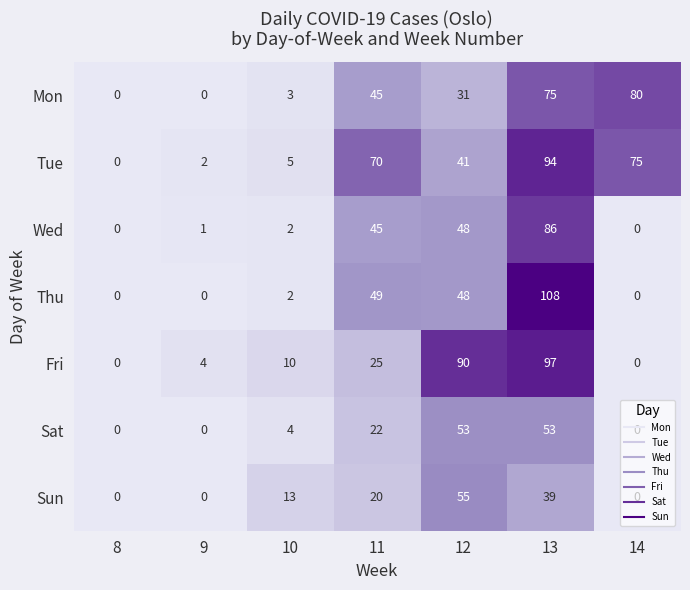

Rank the series at 13 from highest to lowest value.

Thu, Fri, Tue, Wed, Mon, Sat, Sun